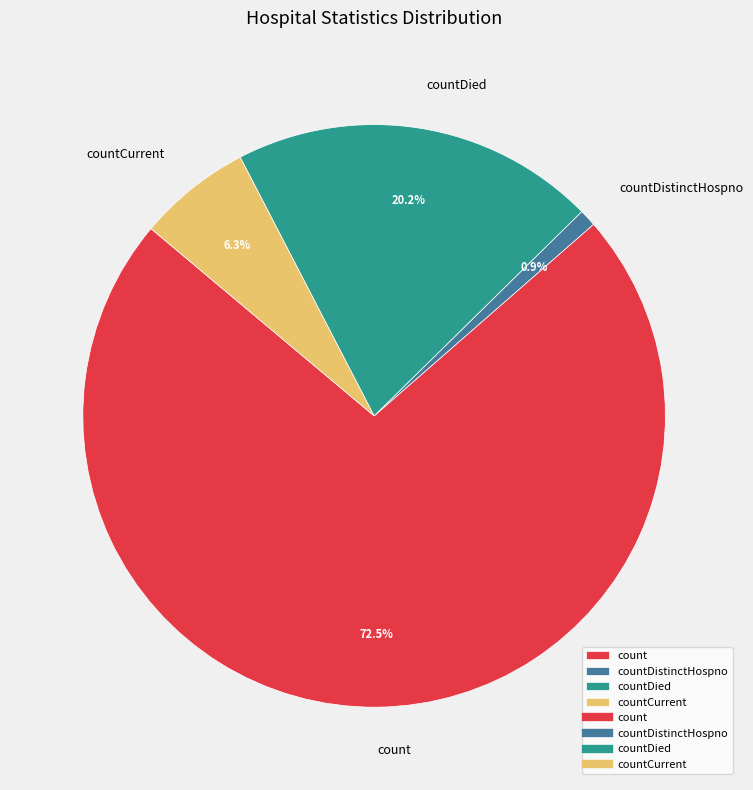

How many segments does this pie chart have?

4